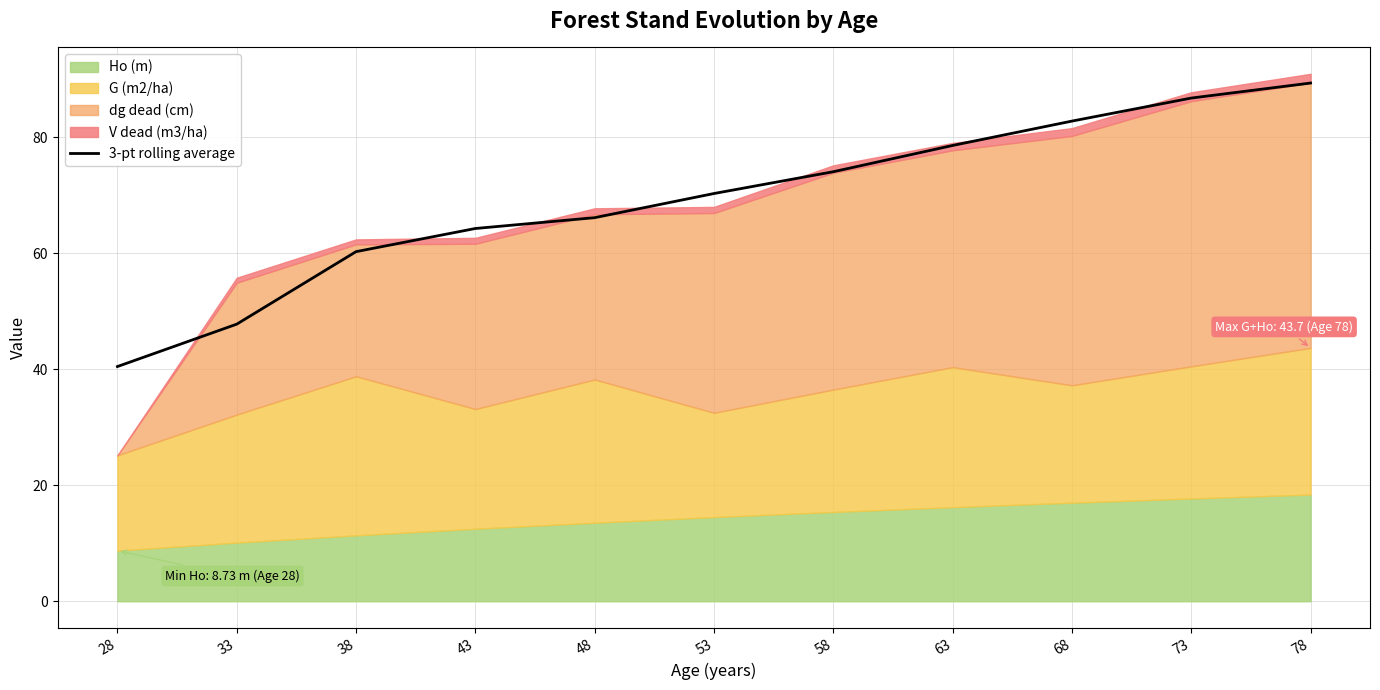

True or false: 3-pt rolling average has a value of 102.3 at 43.

False